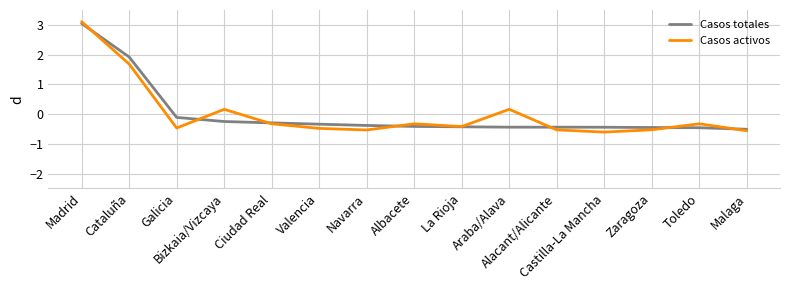

What is the lowest value of the Casos totales series?

-0.5